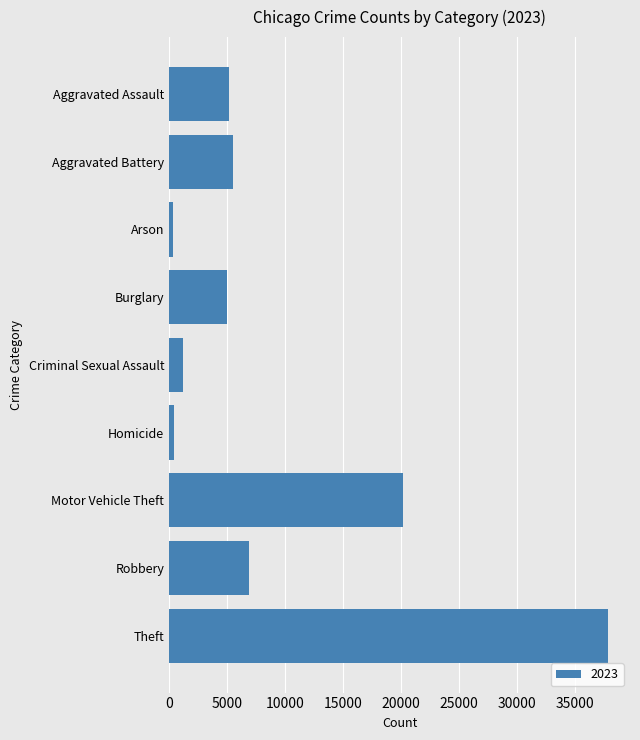

What is the label of the 3rd bar from the top?

Arson